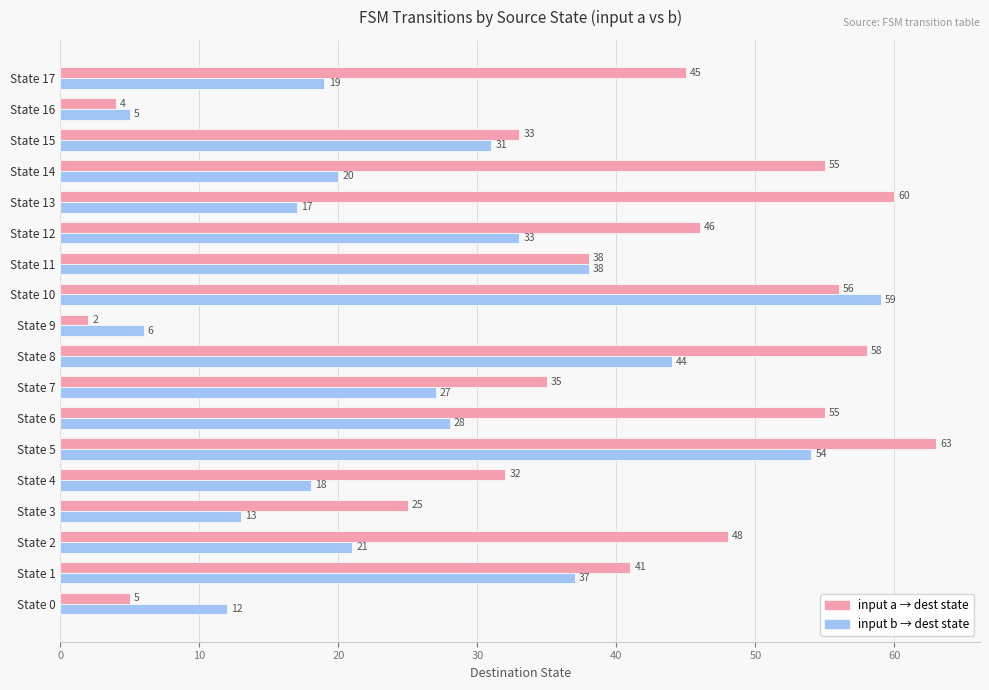

What is the difference between the highest and lowest values at State 14?

35